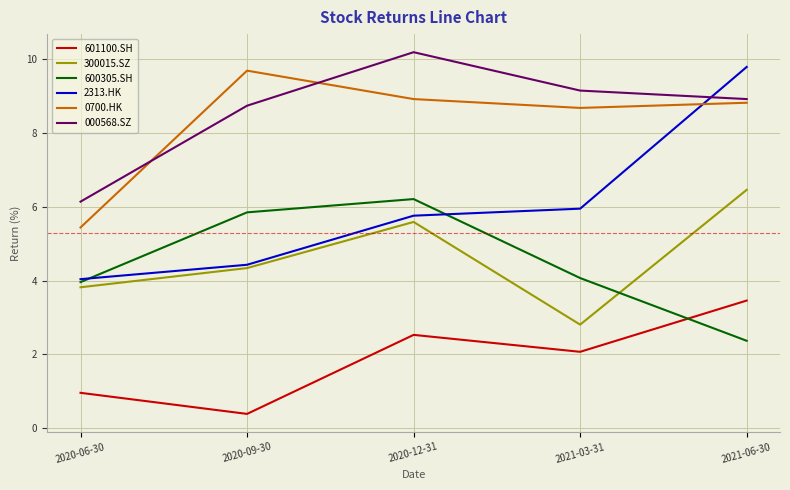

Reading left to right, what are all the values shown in this chart?

601100.SH: 1.0	0.4	2.5	2.1	3.5
300015.SZ: 3.8	4.3	5.6	2.8	6.5
600305.SH: 4.0	5.9	6.2	4.1	2.4
2313.HK: 4.0	4.4	5.8	6.0	9.8
0700.HK: 5.4	9.7	8.9	8.7	8.8
000568.SZ: 6.1	8.7	10.2	9.2	8.9